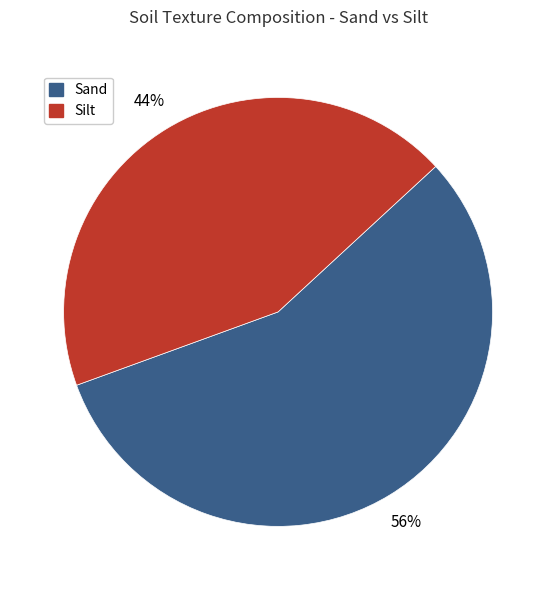

Is there a majority slice in this chart?

Yes